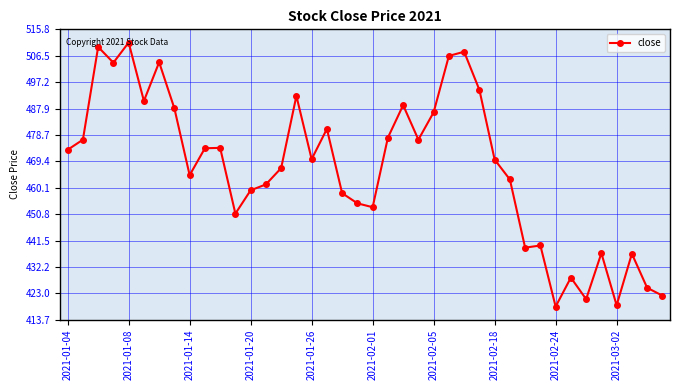

What is the value of the 40th point from the left?

422.2